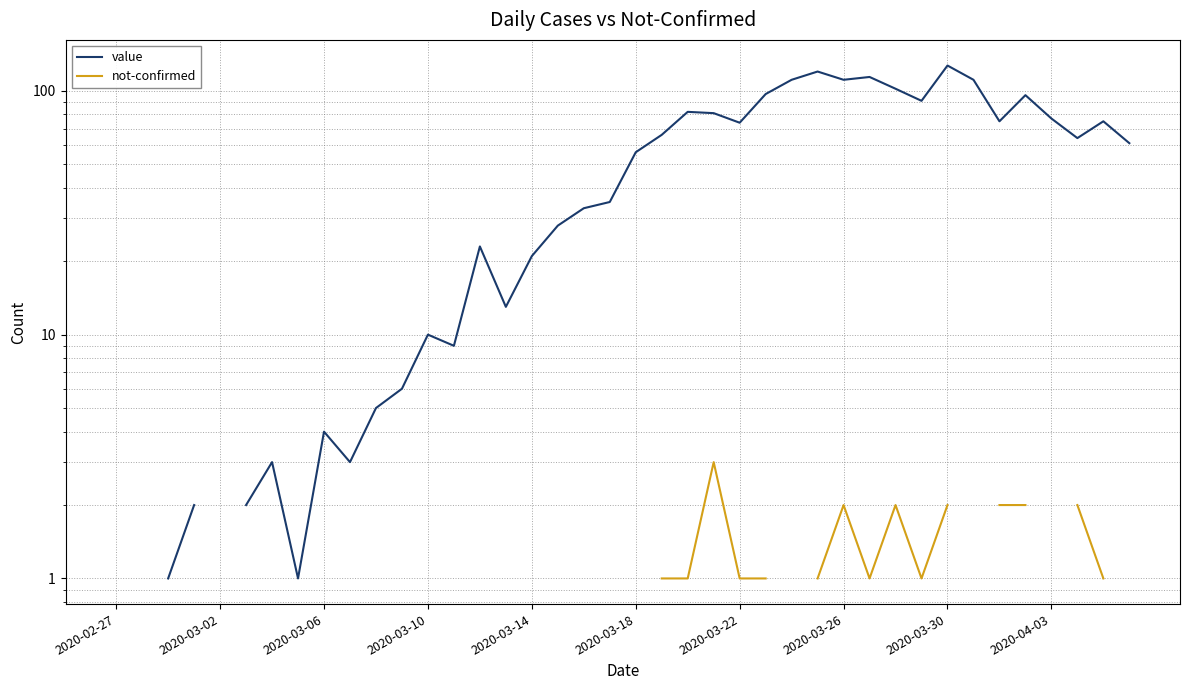

At how many categories does at least one series exceed 99?

7